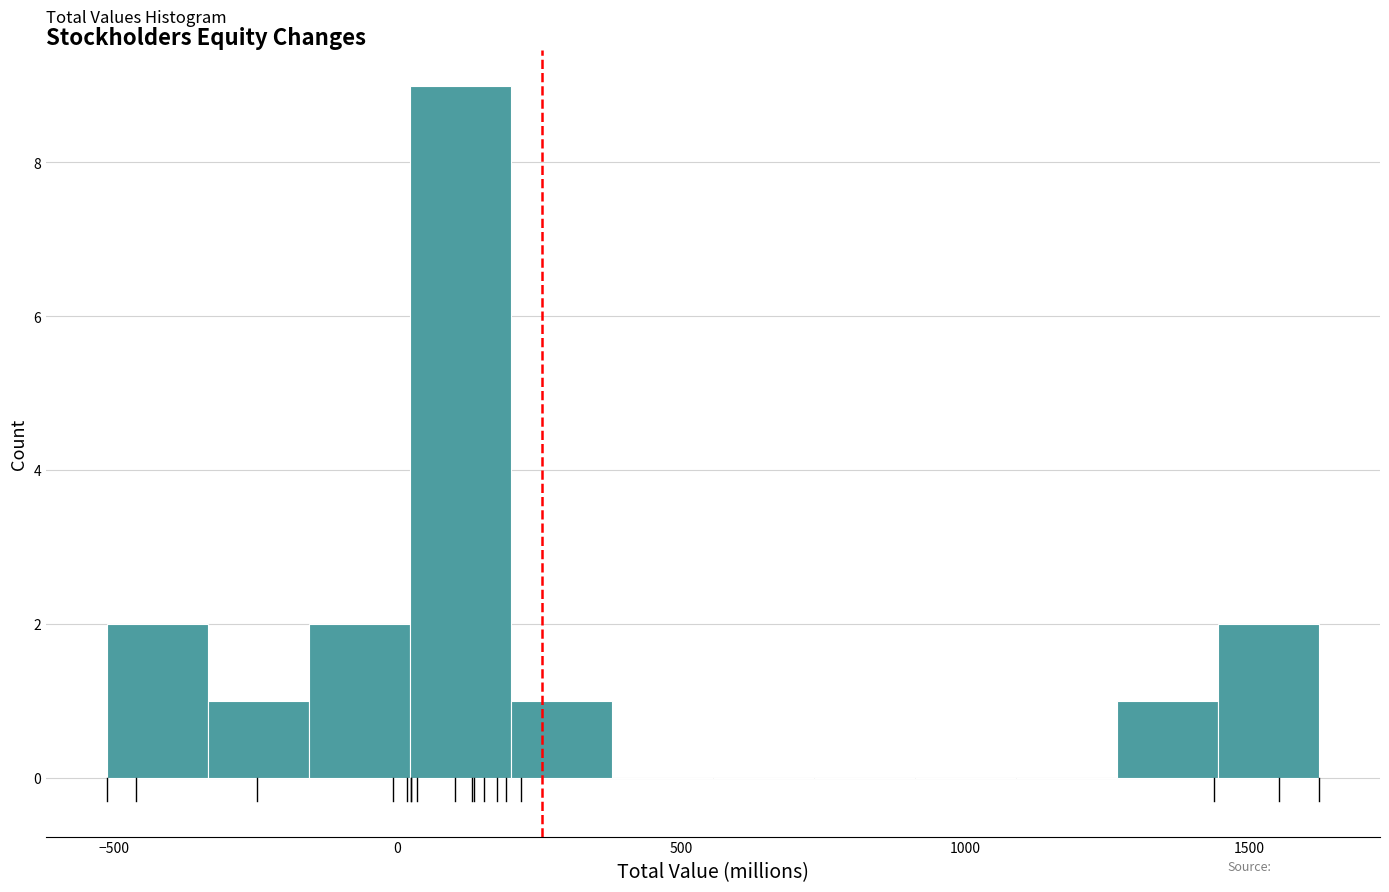

Read against the x-axis, roughly where is the centre of the tallest bar?

100